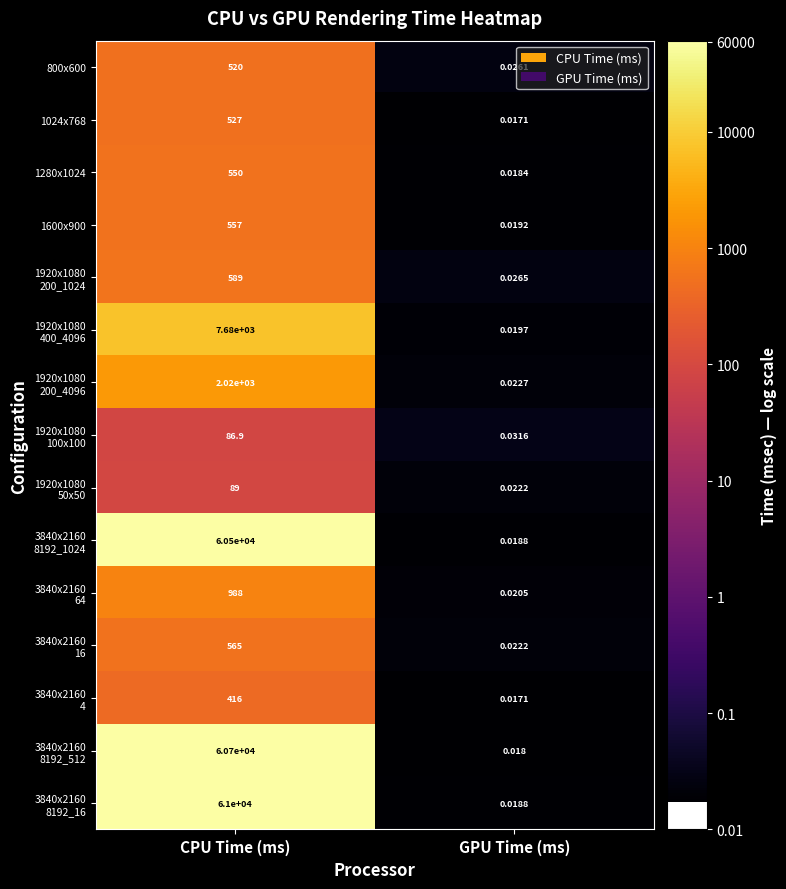

Where is 1280x1024 nearest to the value 275?

GPU Time (ms)